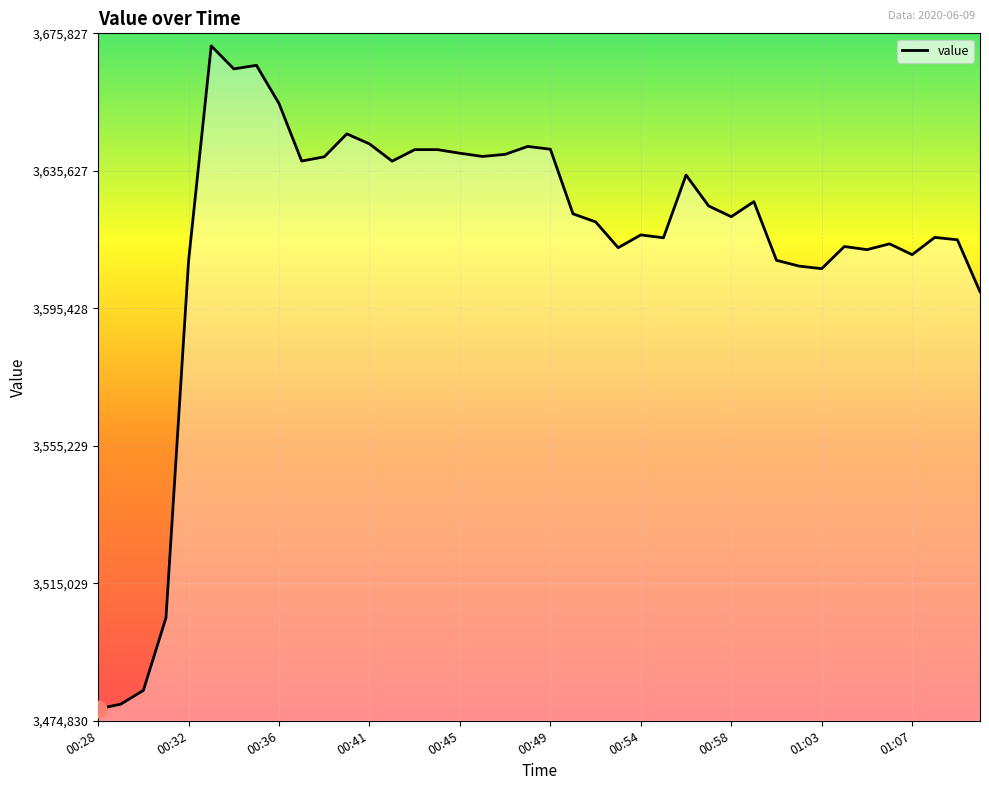

What is the average value?

3615434